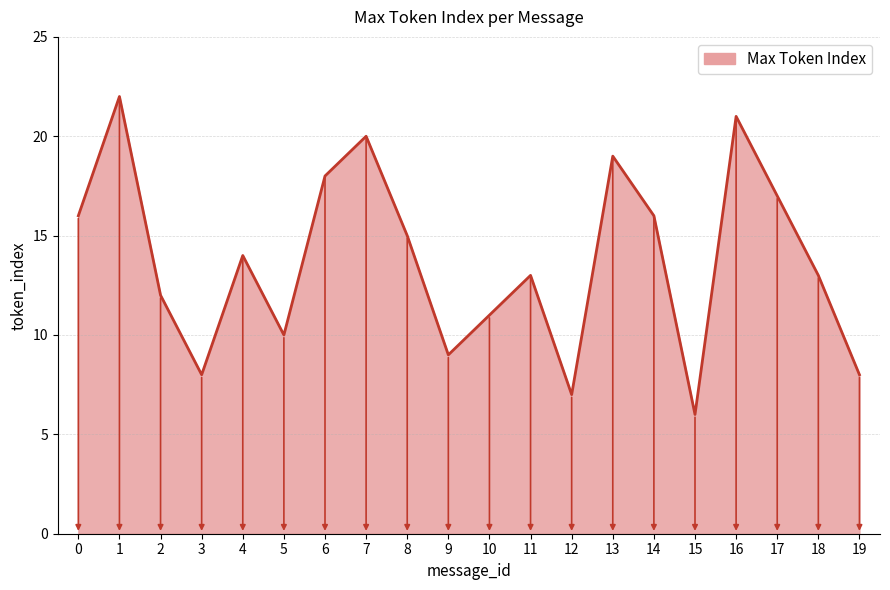

What is the ratio of the value at 7 to the value at 13?

1.1